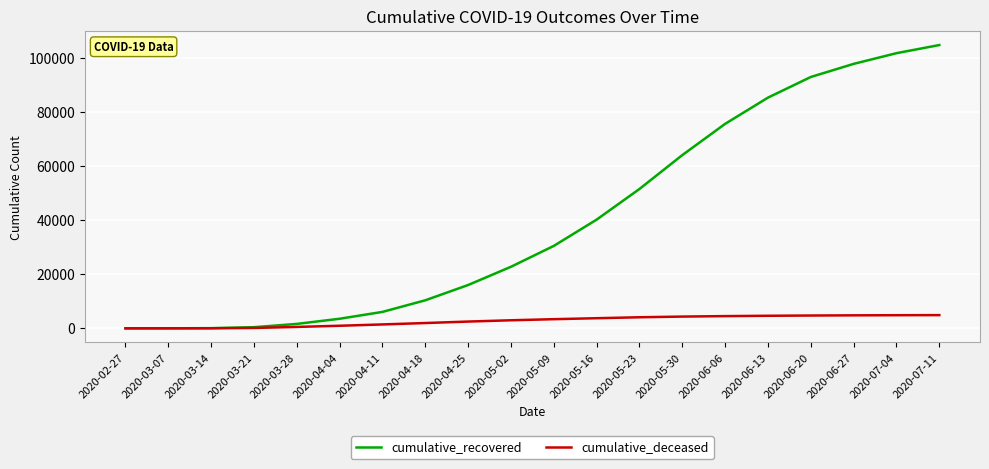

The cumulative_deceased series shows 4886 at 2020-07-11. True or false?

True